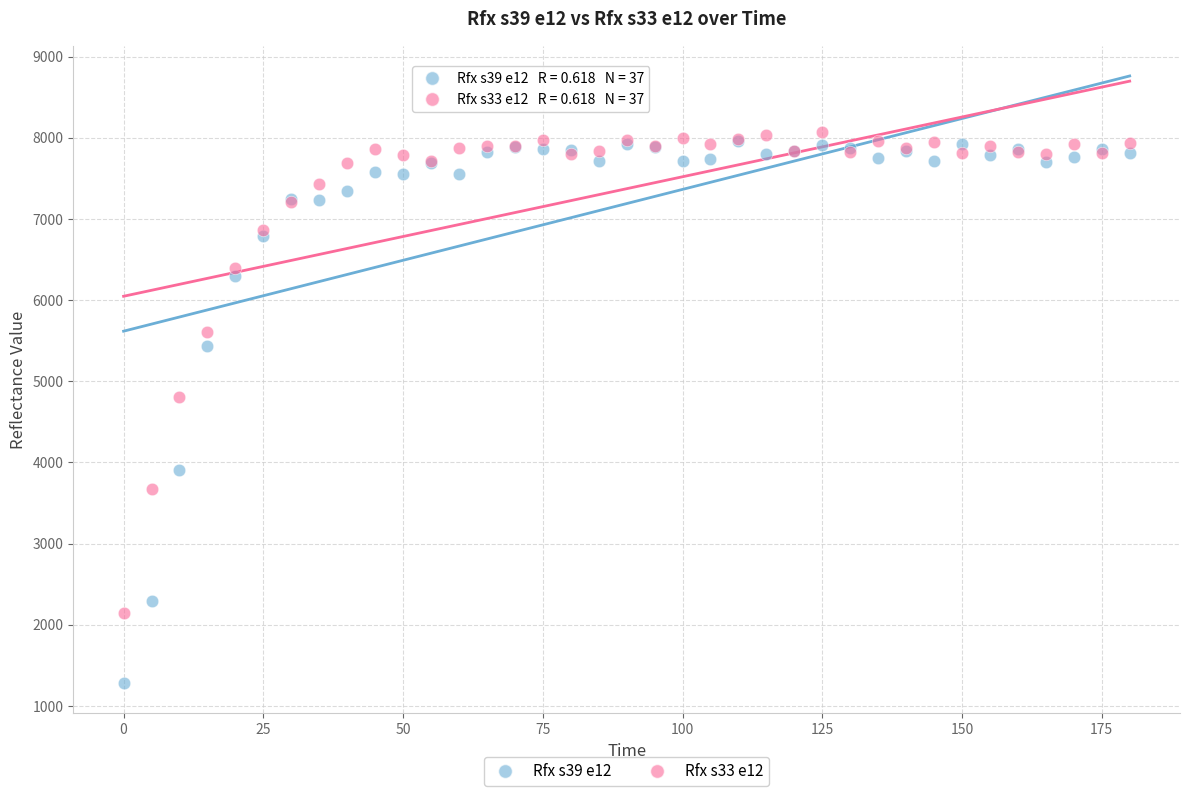

Which series contains the highest Y value?

Rfx s33 e12